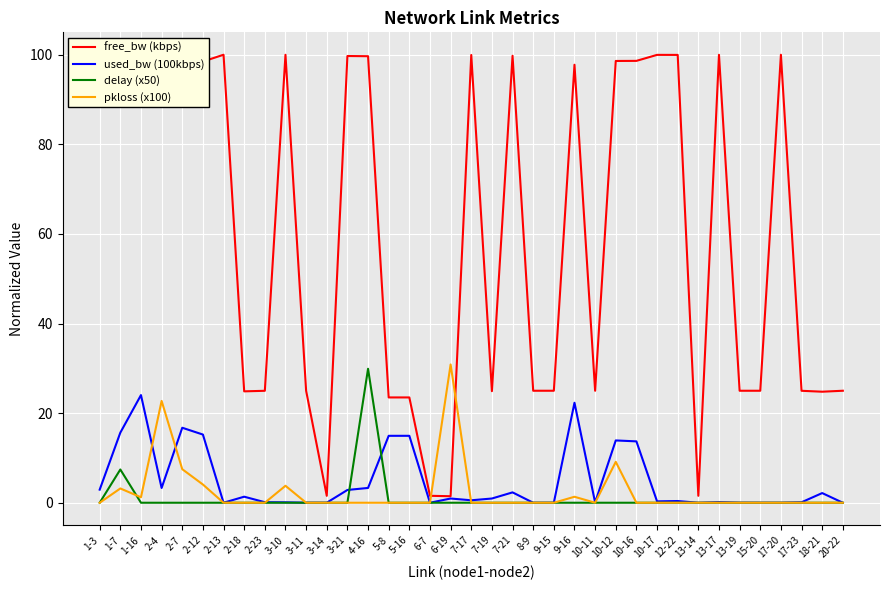

At how many categories does at least one series exceed 7?

34